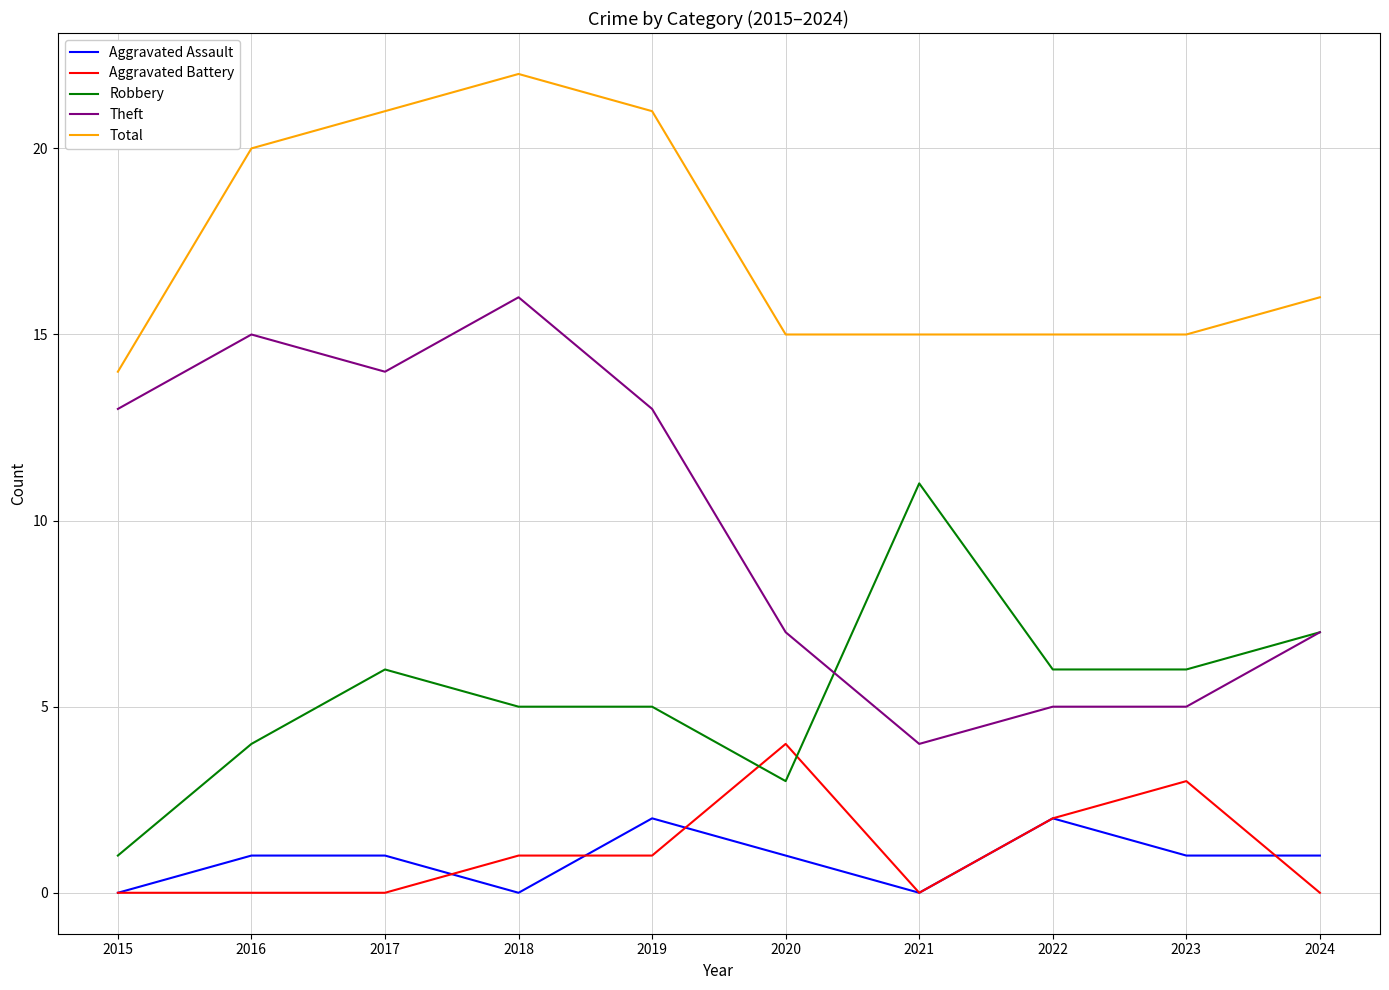

What is the difference between the second highest and minimum values in the Total series?

7